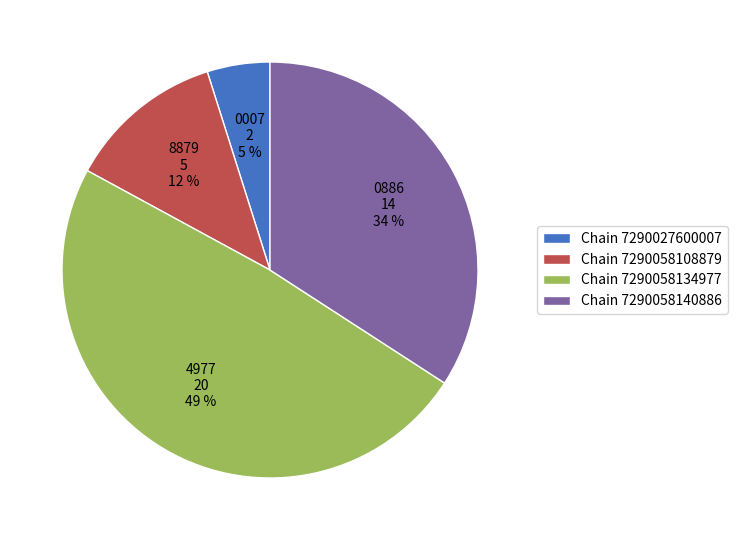

Which has a higher value, Chain 7290027600007 or Chain 7290058140886?

Chain 7290058140886